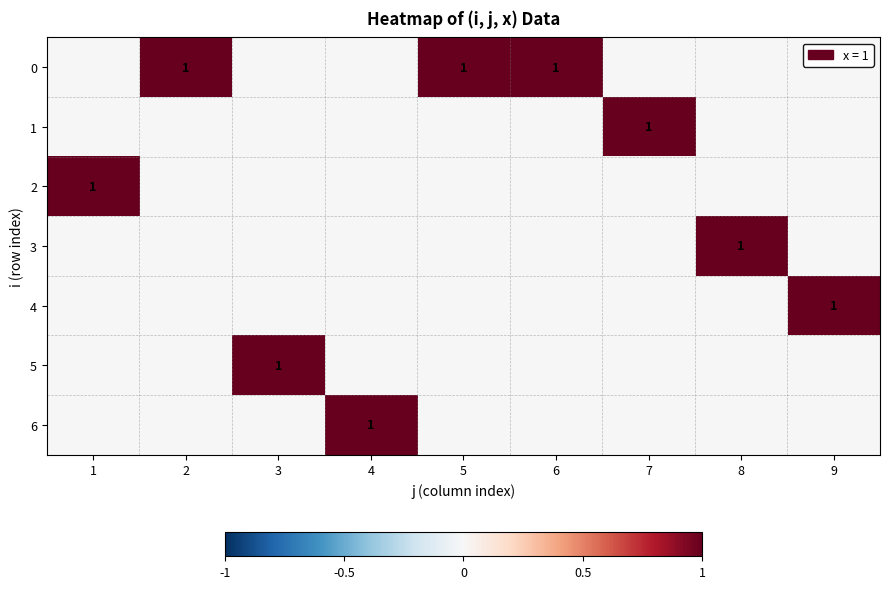

Count the number of categories in the chart.

9